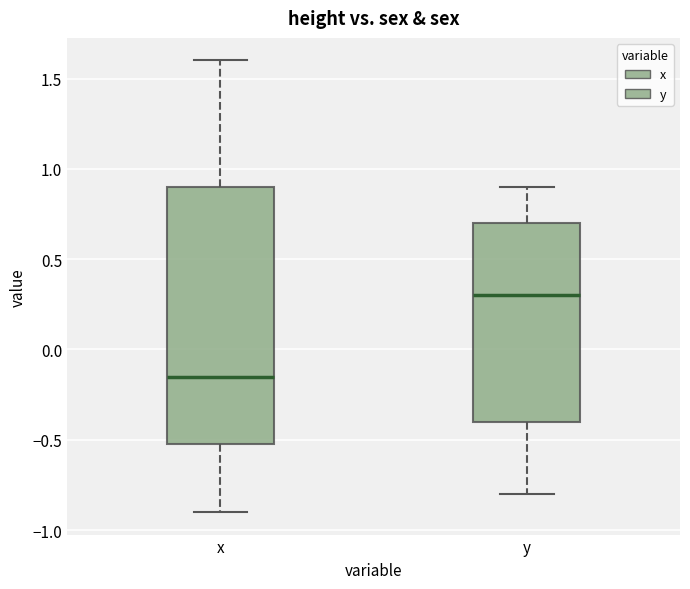

Where does the median line of the box for x sit on the y-axis? The values are not printed on the chart, so give them approximately, as read against the axis.

-0.15